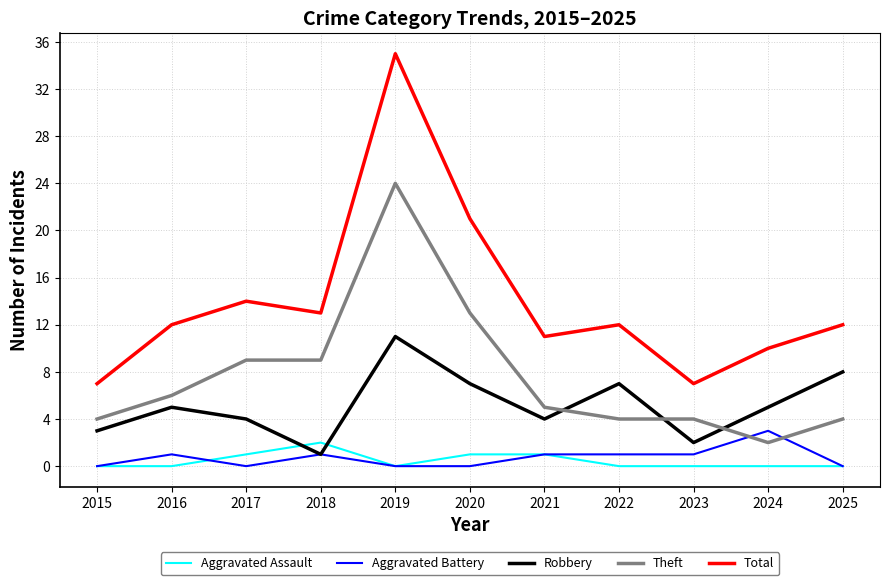

Which category has the highest value across all series?

2019